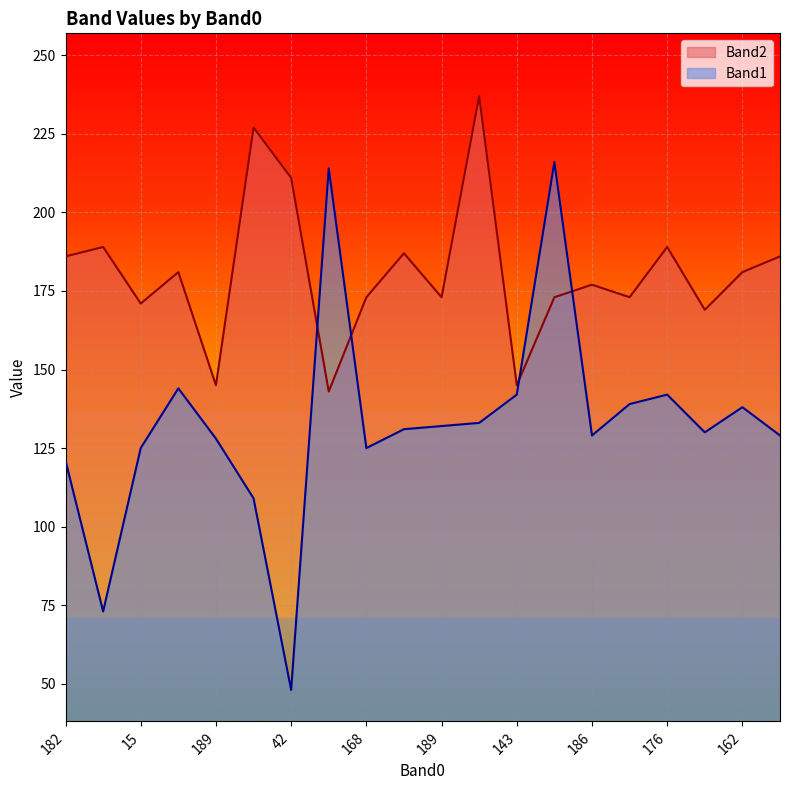

What is the average value of the Band2 series?

181